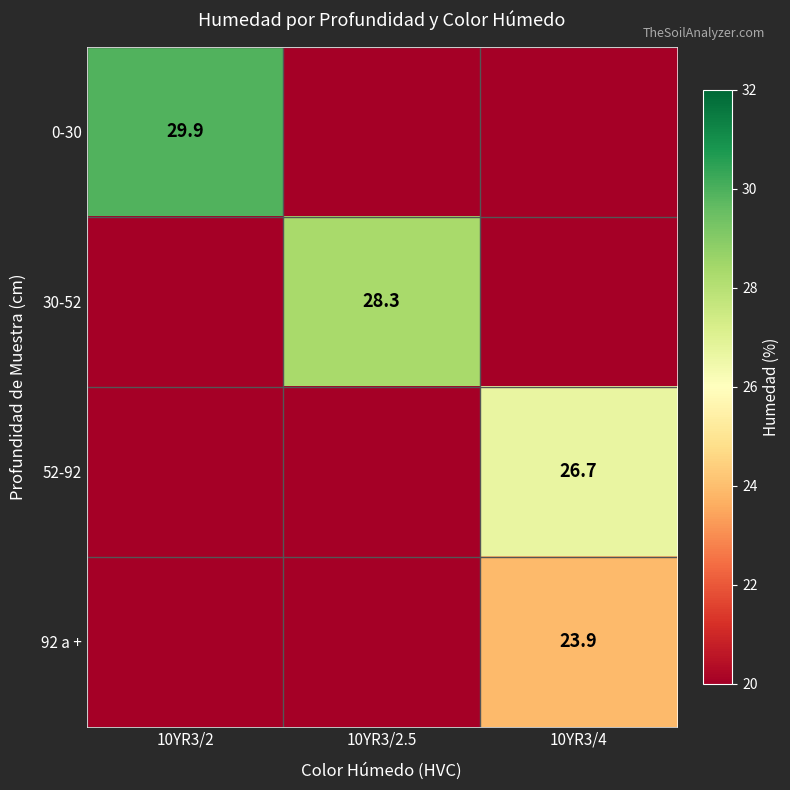

The 0-30 series shows 29.9 at 10YR3/2. True or false?

True